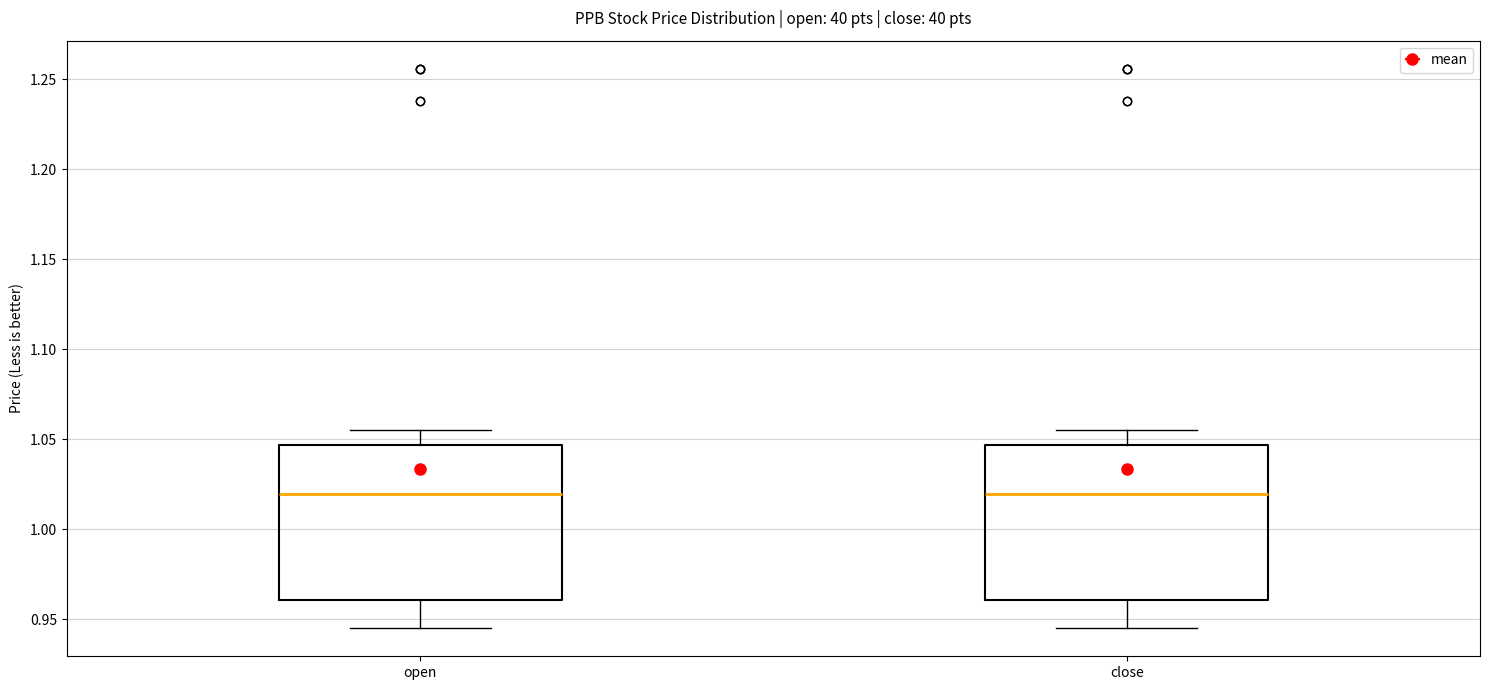

Reading left to right, transcribe this box plot: for each box, give where its median line is, the range the box spans, and where its two whiskers end, as read against the y-axis. The values are not printed on the chart, so give them approximately, as read against the axis.

open: median 1.020, box 0.960 to 1.045, whiskers 0.945 to 1.055
close: median 1.020, box 0.960 to 1.045, whiskers 0.945 to 1.055